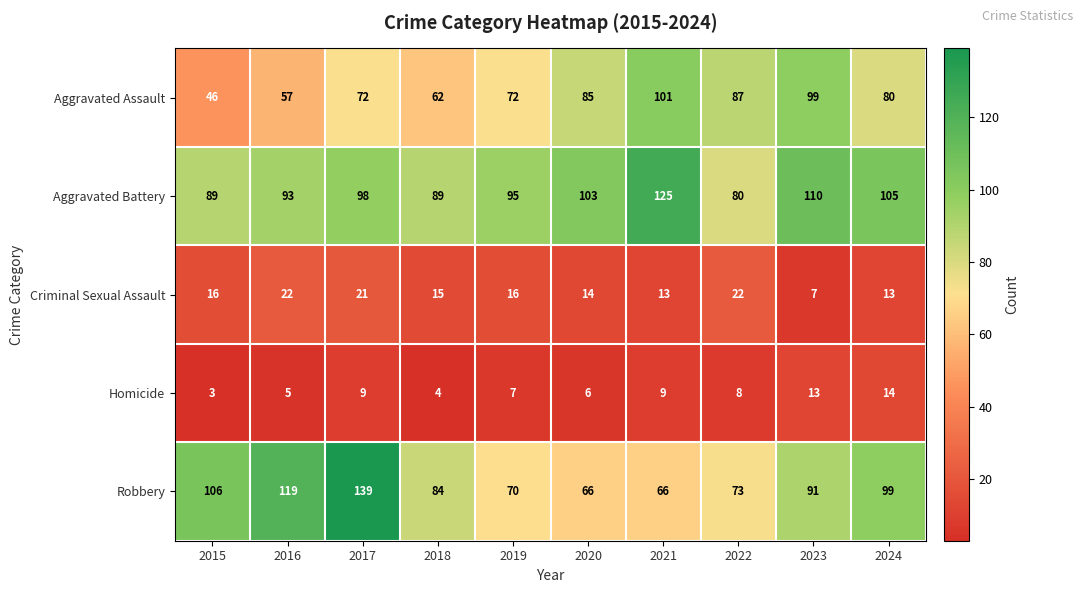

Count the number of data series in this chart.

5